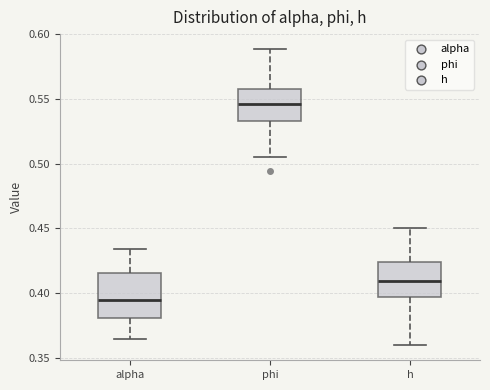

Which box's median line is the highest?

phi